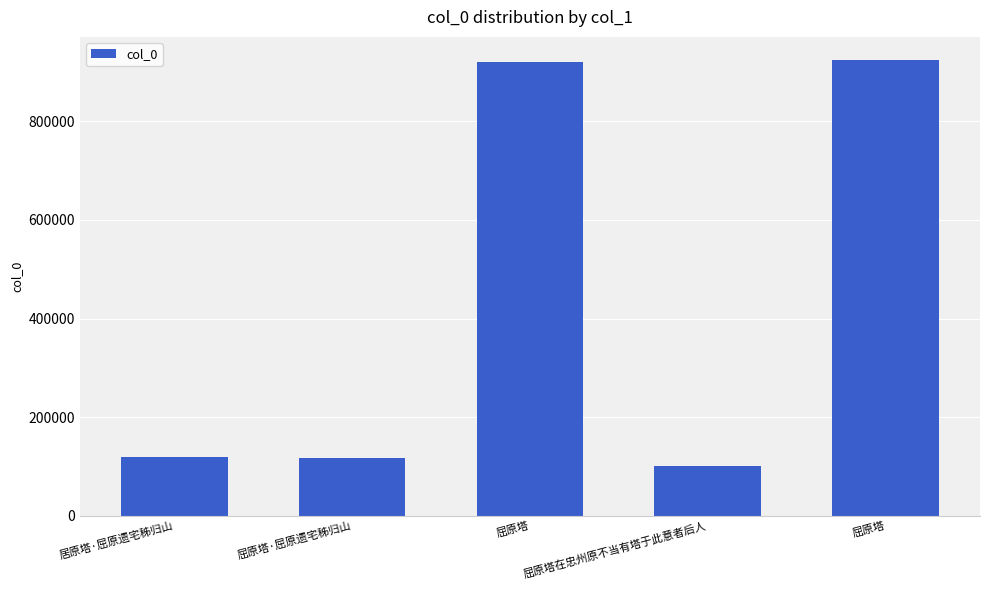

Which category has the lowest value across all series?

屈原塔在忠州原不当有塔于此意者后人